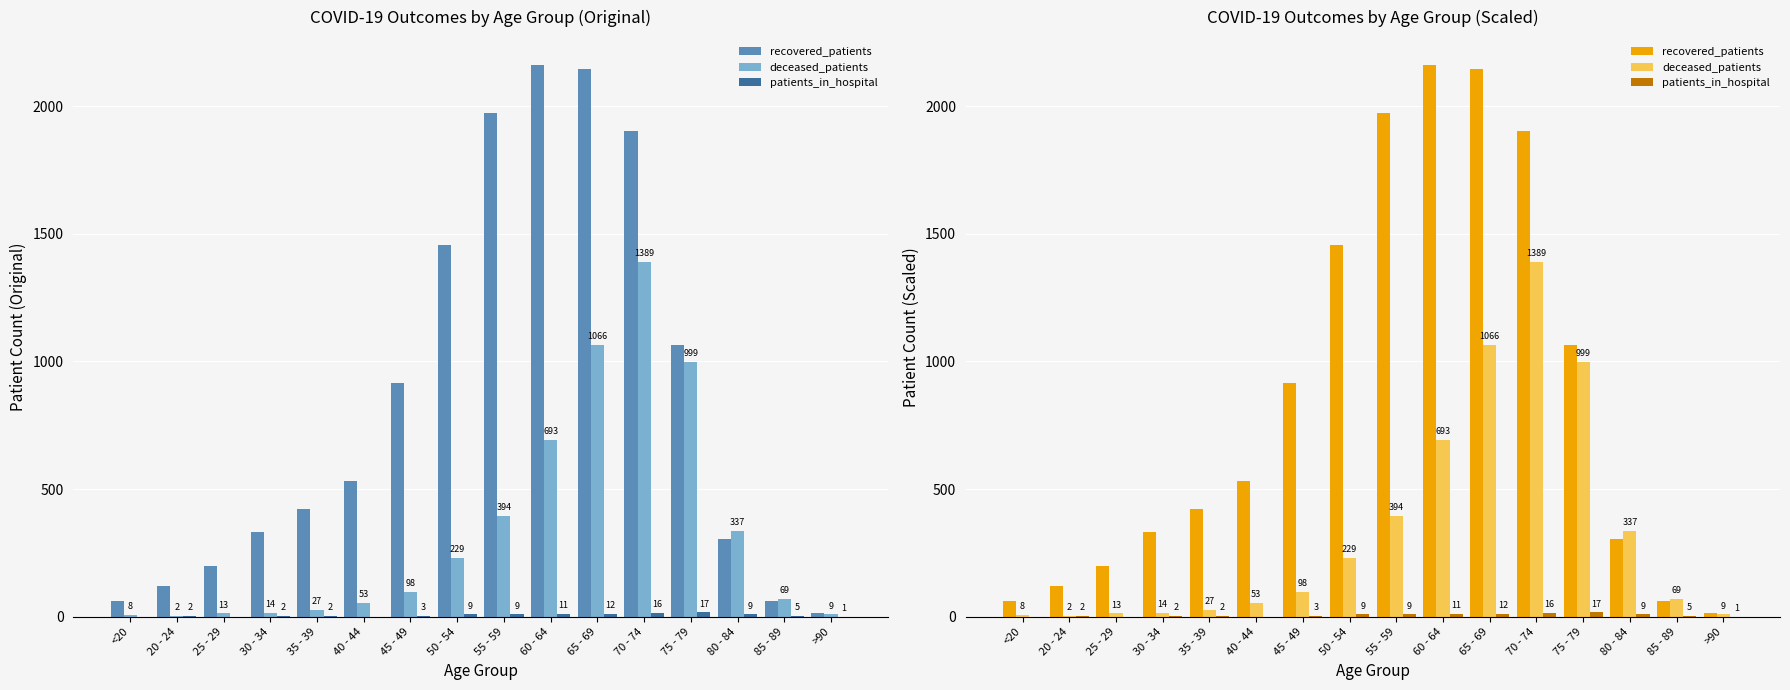

What is the label of the 15th bar from the left?

85 - 89